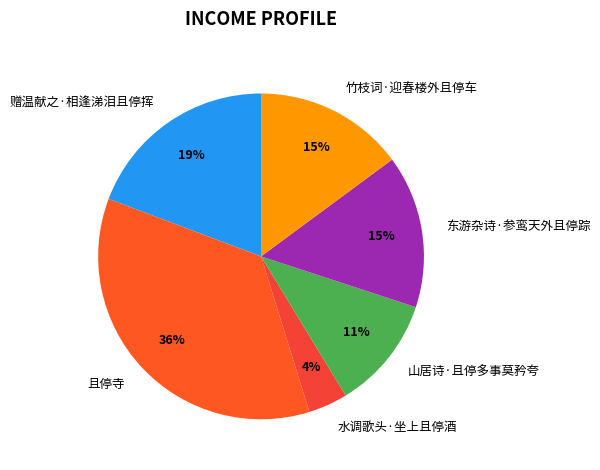

What is the ratio of the value at 水调歌头·坐上且停酒 to the value at 赠温献之·相逢涕泪且停挥?

0.2